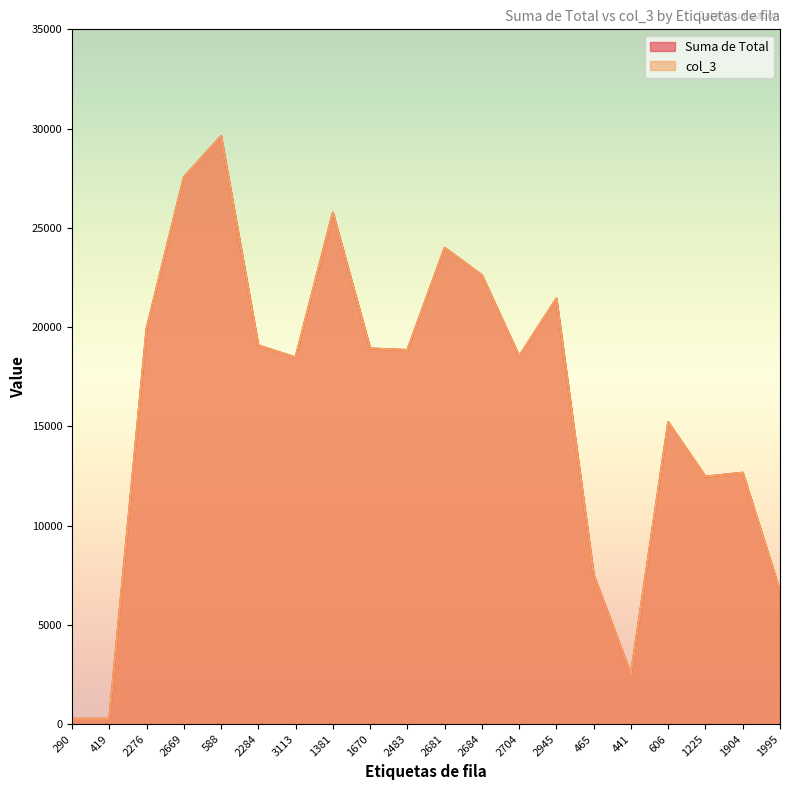

Which series changed the most between 2704 and 1904?

col_3